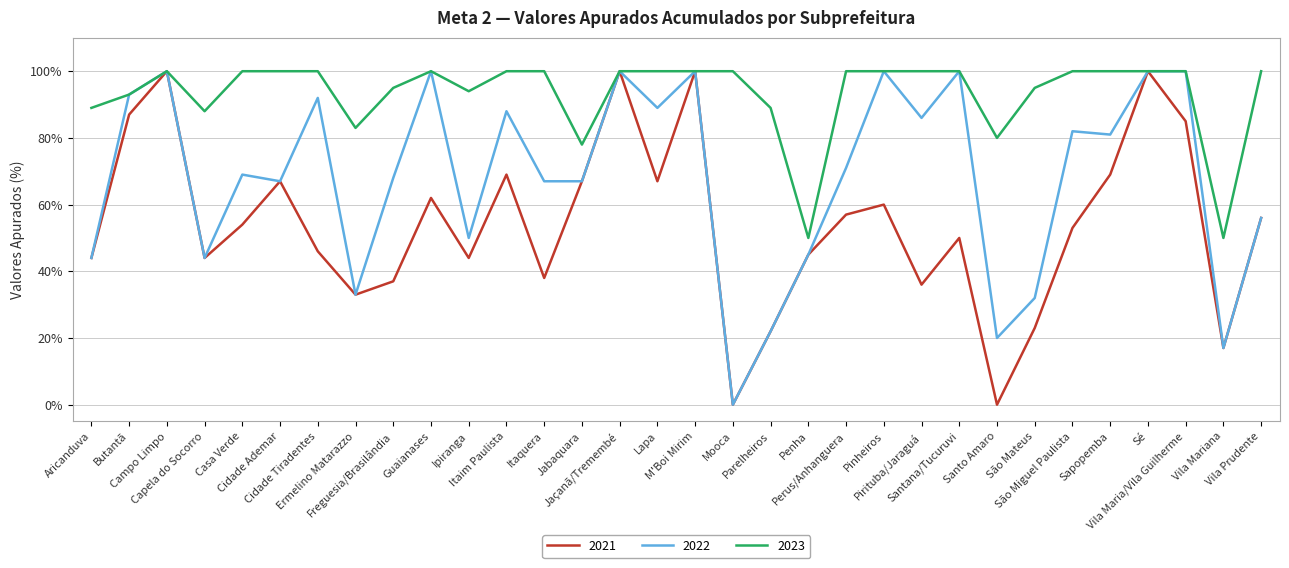

List the series in order of their overall mean, lowest first.

2021, 2022, 2023